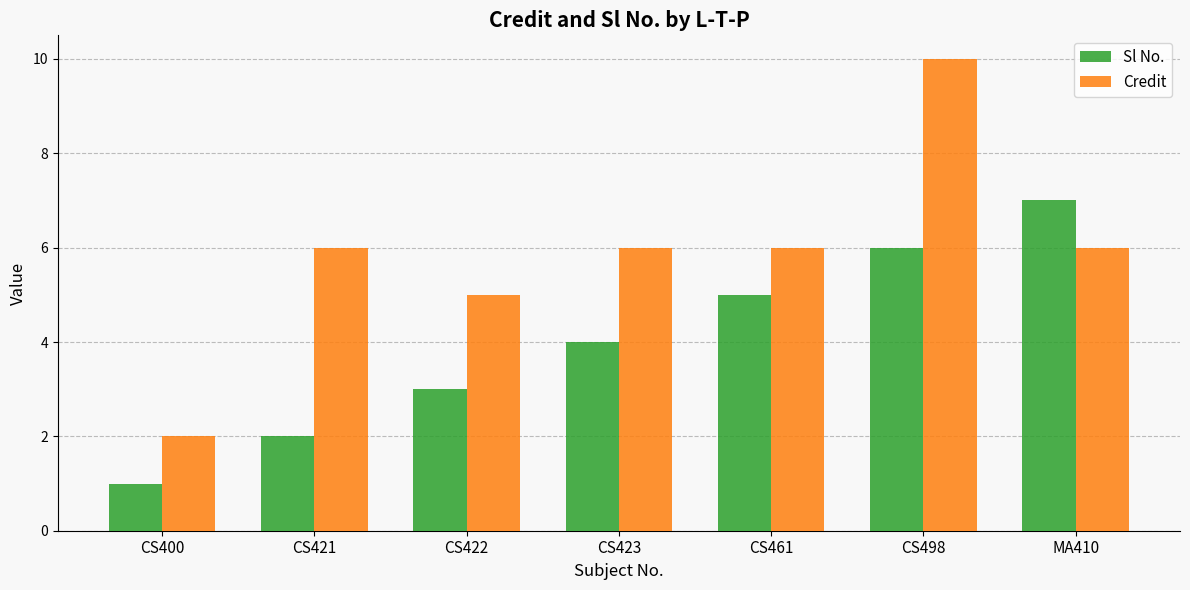

Which series has the largest total across all categories?

Credit